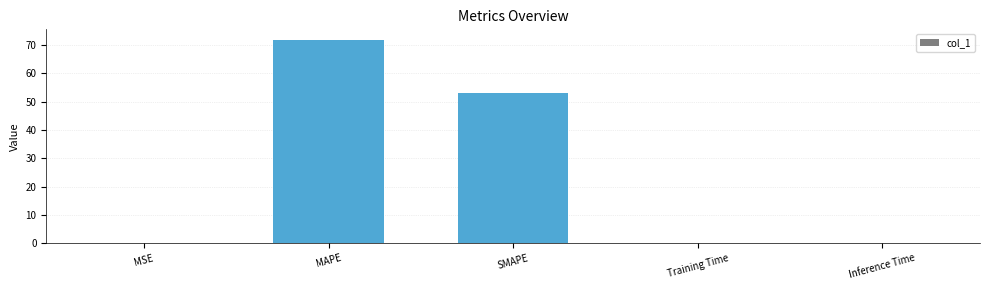

The chart shows a value of 0.0 at Inference Time. True or false?

True